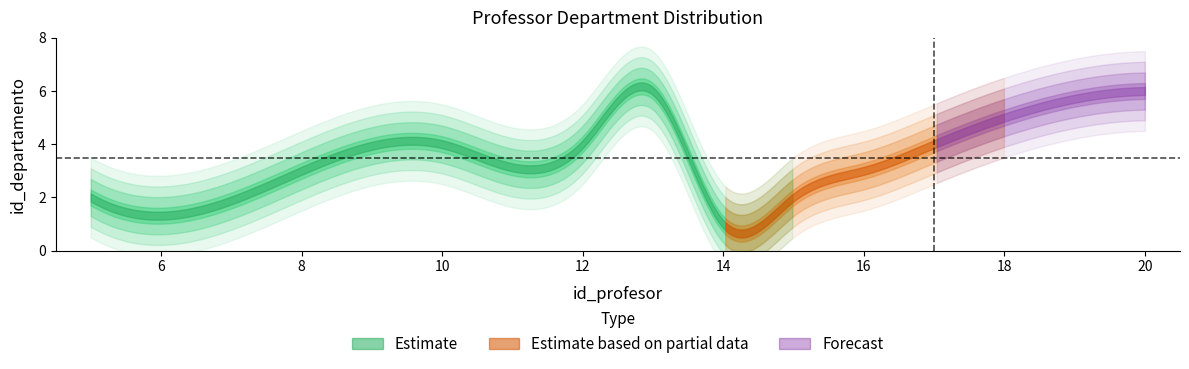

Count the number of values greater than 4.

3